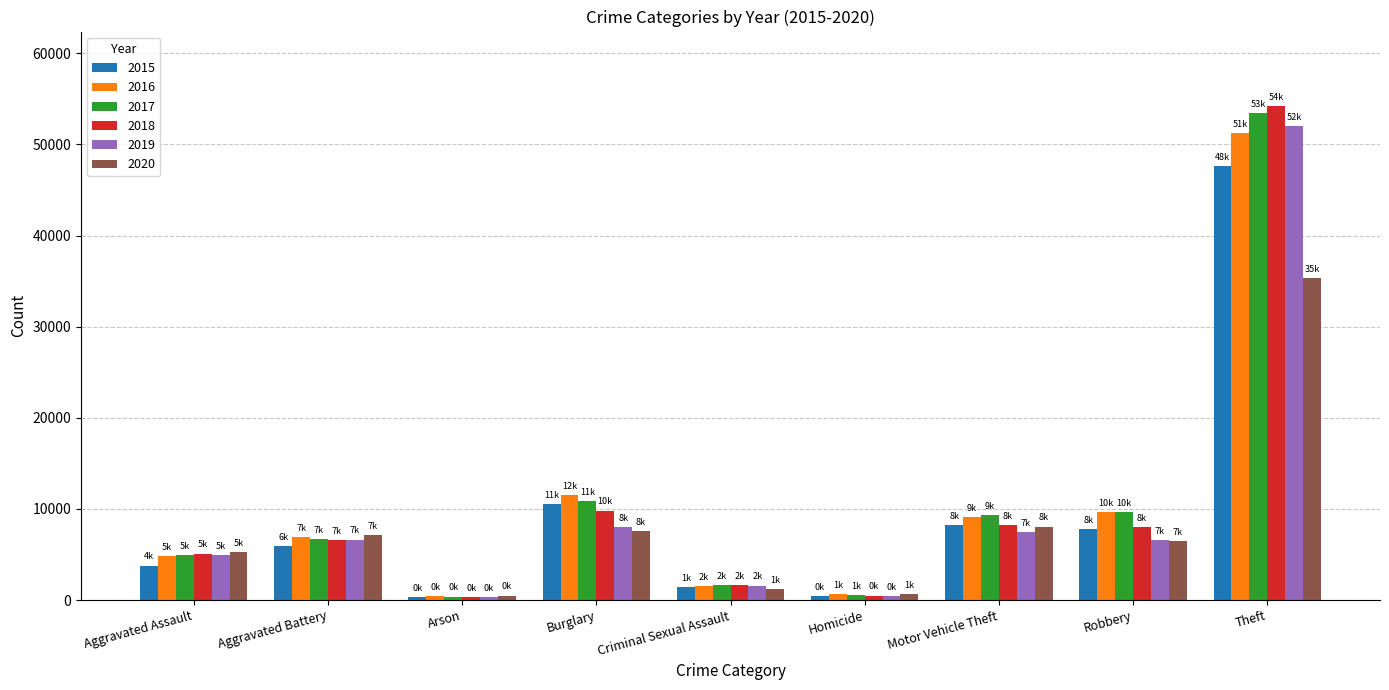

Is it true that 2015 equals 423 at Homicide?

True